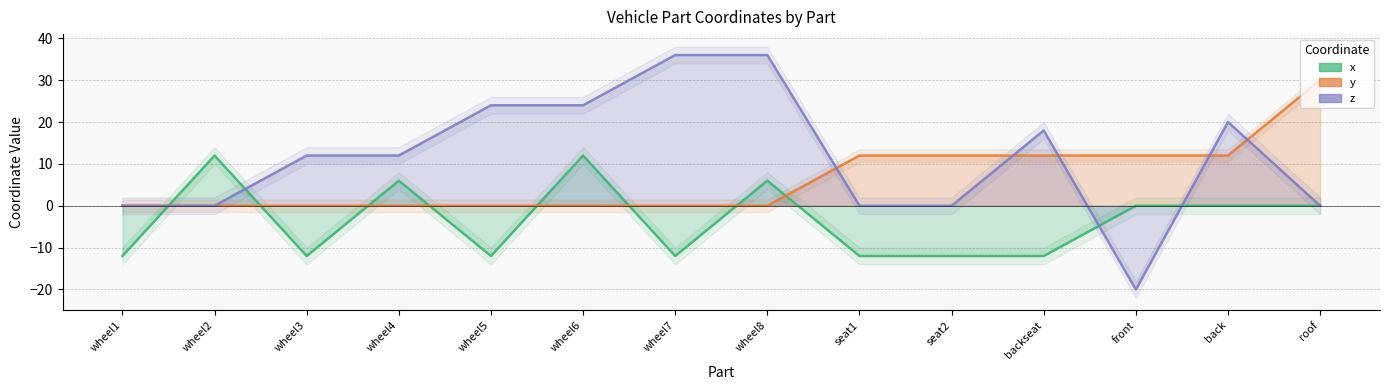

List the series in order of their peak value, lowest first.

x, y, z